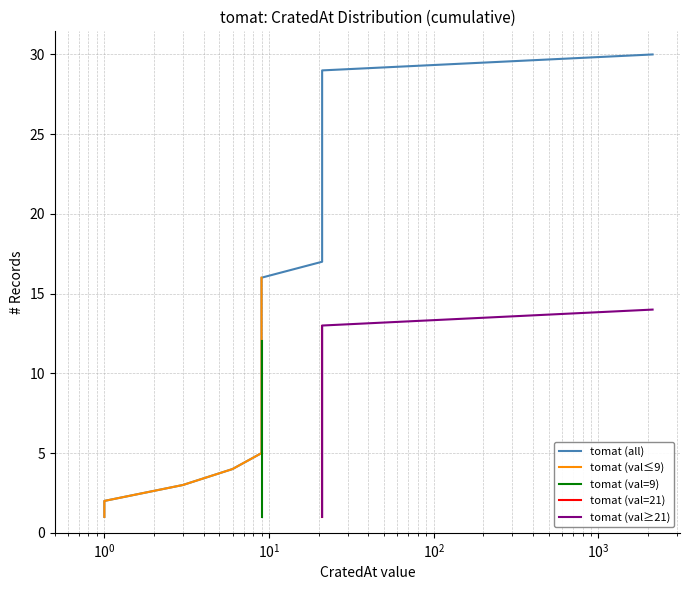

What value does the data have at 9, to the nearest 10?

20